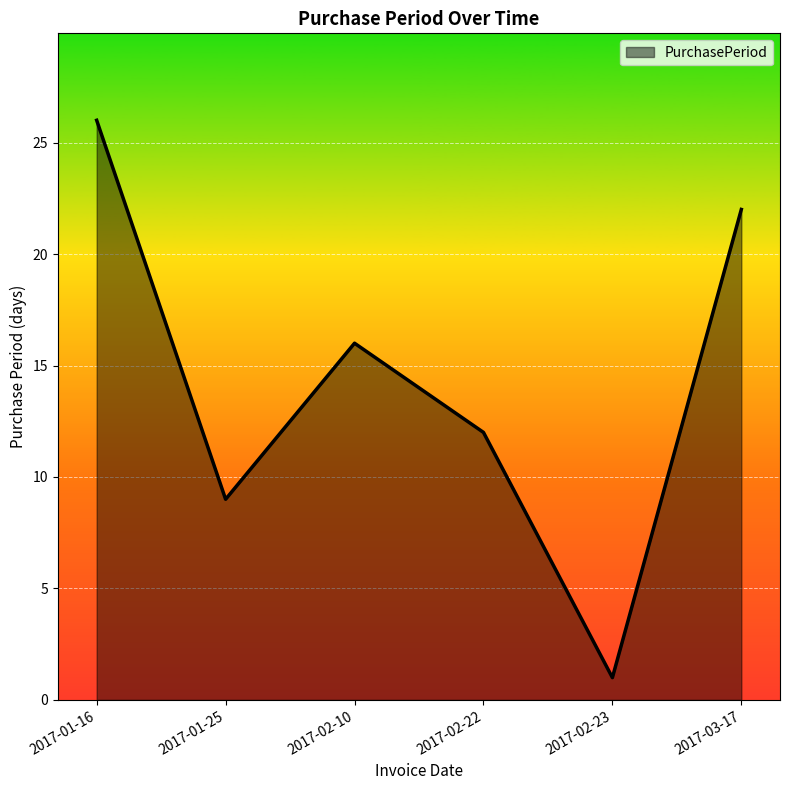

How many interior local peaks (higher than both neighbors) does the data have?

1